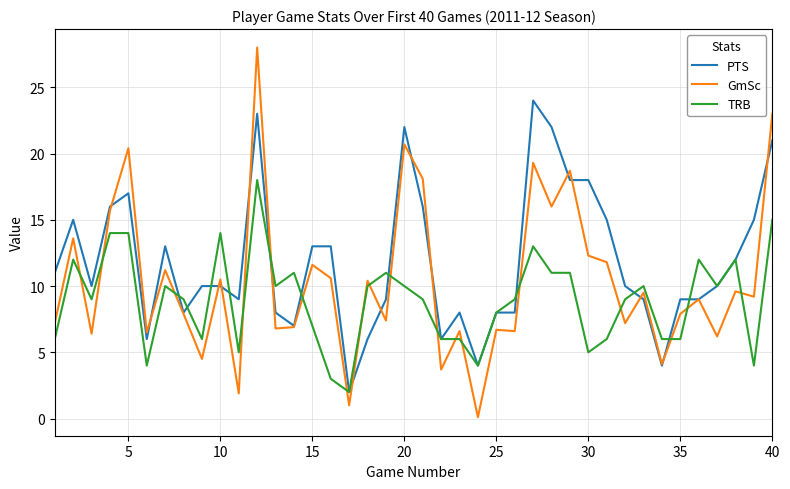

What is the lowest value of the TRB series?

2.0